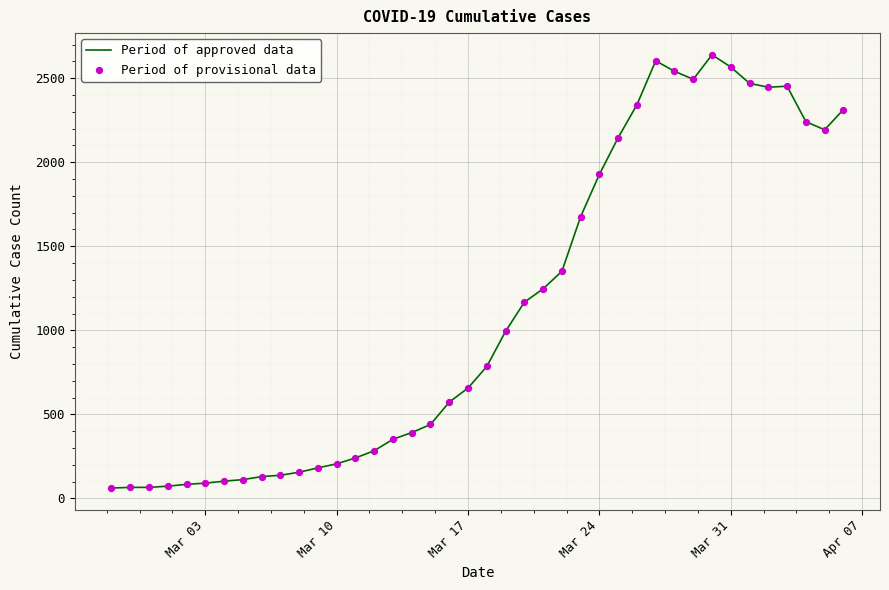

What is the greatest value displayed?

2639